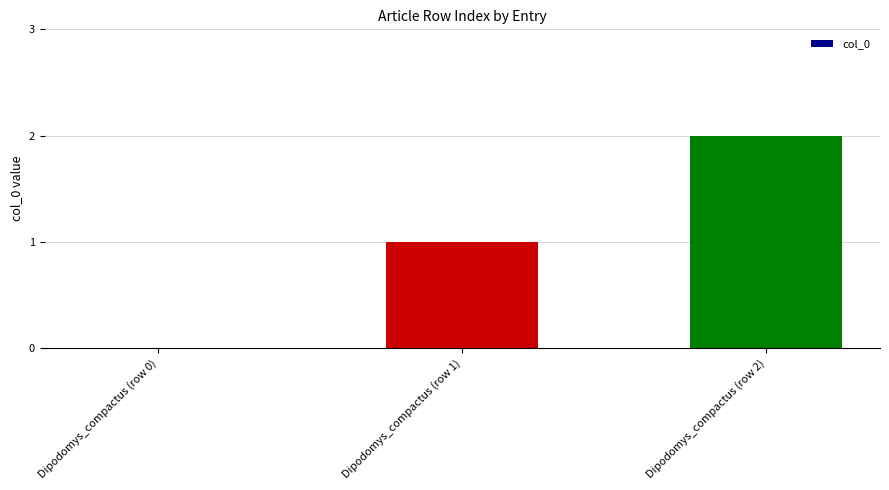

Count the values in the range 0 to 2.

3